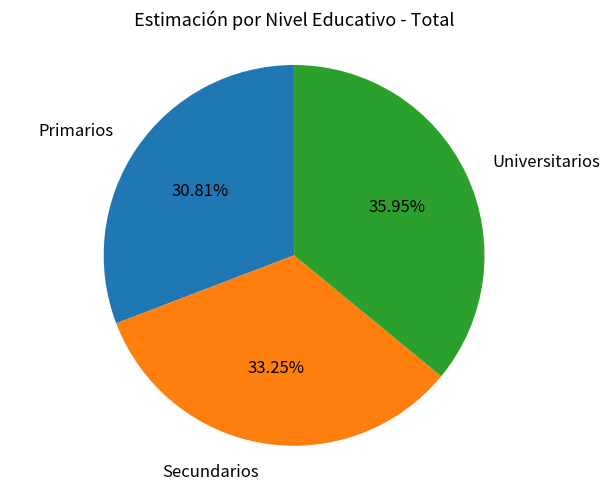

To the nearest percent, what is the average slice percentage?

33%